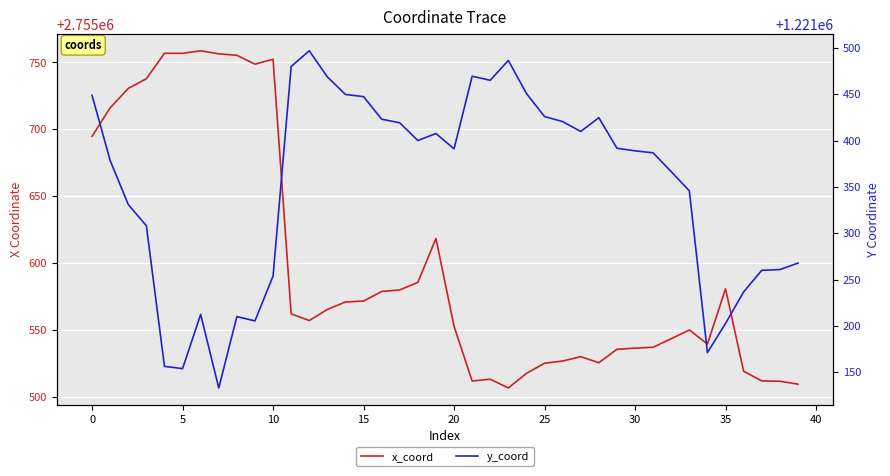

What value does the y_coord series have at 34?

1221171.2